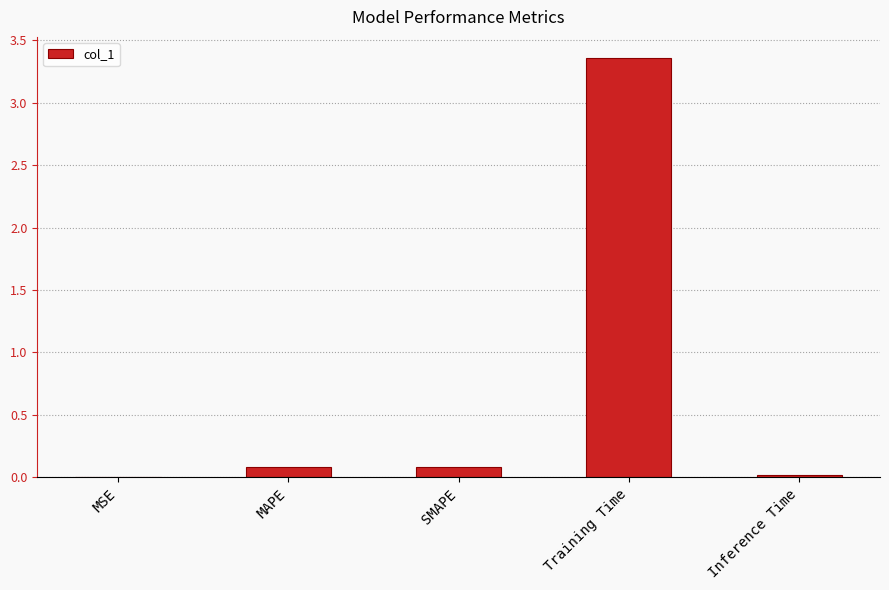

Is it true that the value at MSE is 0.0?

True